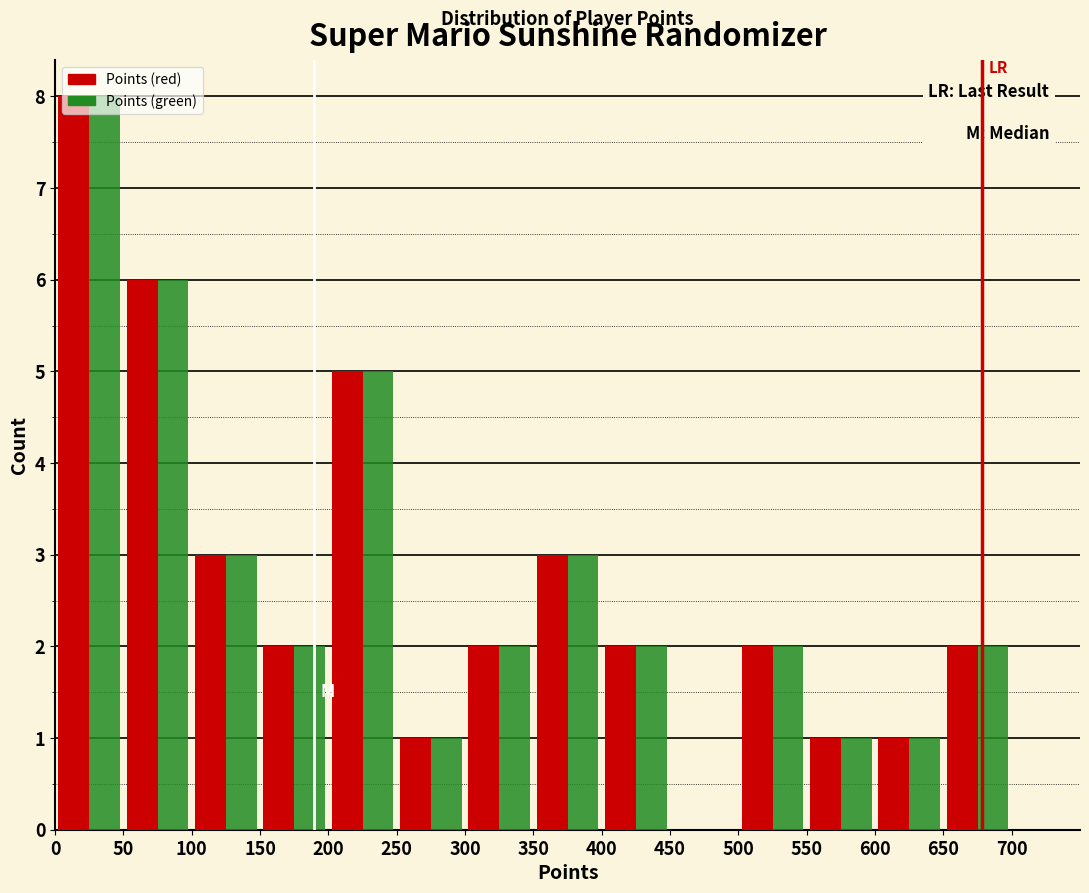

In the Points (red) series, which range on the x-axis has the tallest bar?

0 to 50